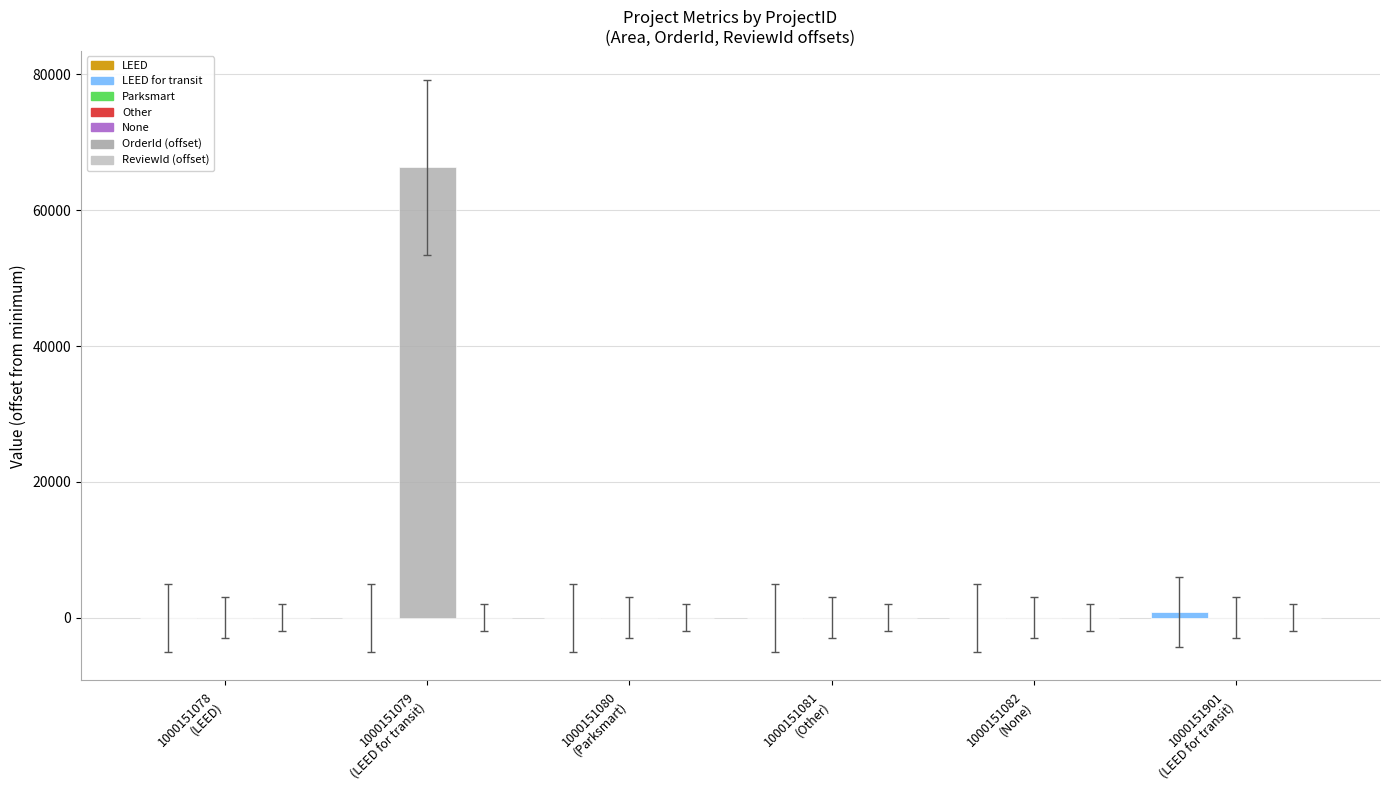

What is the maximum value shown in the chart?

66268